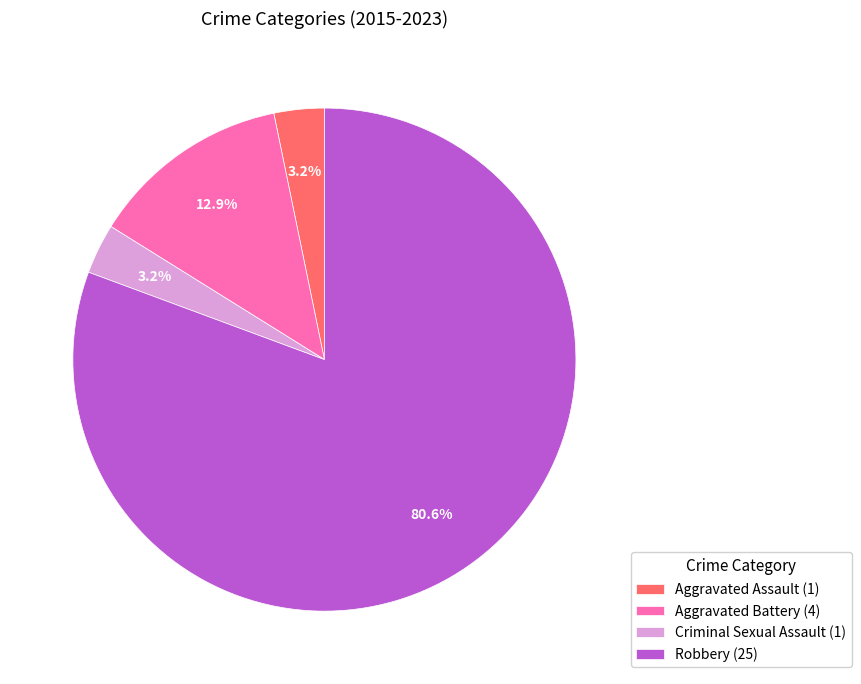

Which has a higher value, Criminal Sexual Assault (1) or Aggravated Battery (4)?

Aggravated Battery (4)